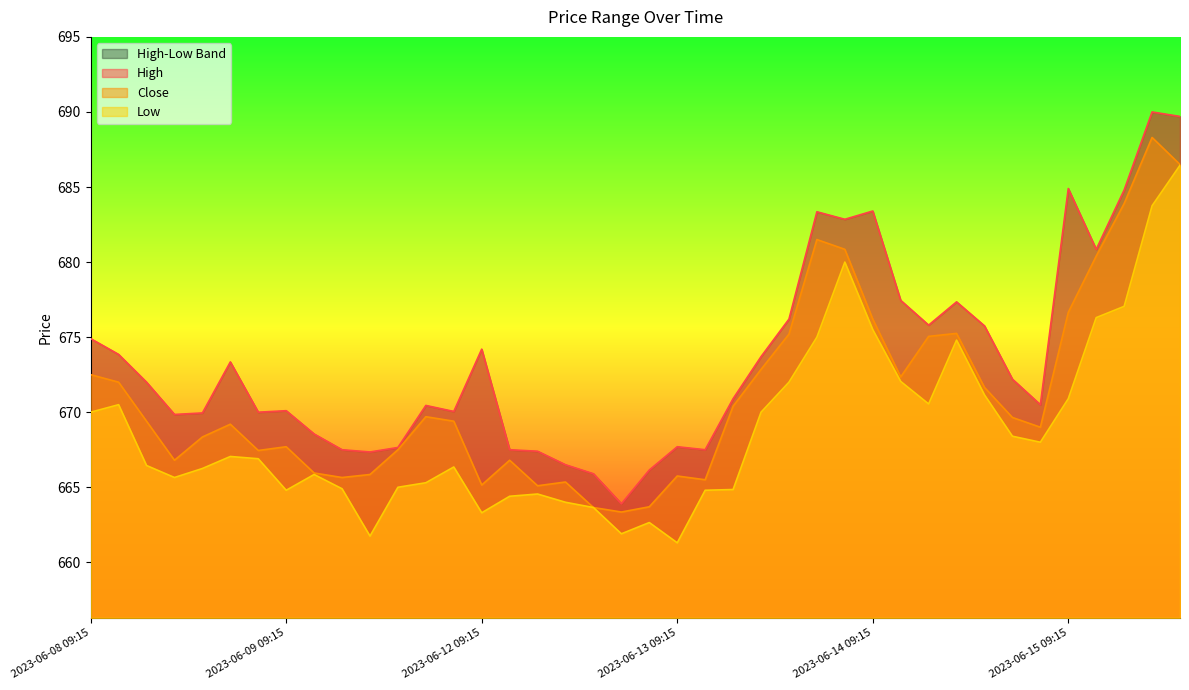

Reading right to left, transcribe all the data shown in this chart.

High: 2023-06-15 13:15=689.7	2023-06-15 12:15=690.0	2023-06-15 11:15=684.8	2023-06-15 10:15=680.9	2023-06-15 09:15=684.9	2023-06-14 15:15=670.5	2023-06-14 14:15=672.2	2023-06-14 13:15=675.8	2023-06-14 12:15=677.4	2023-06-14 11:15=675.8	2023-06-14 10:15=677.5	2023-06-14 09:15=683.4	2023-06-13 15:15=682.9	2023-06-13 14:15=683.4	2023-06-13 13:15=676.2	2023-06-13 12:15=673.7	2023-06-13 11:15=670.9	2023-06-13 10:15=667.5	2023-06-13 09:15=667.7	2023-06-12 15:15=666.1	2023-06-12 14:15=663.9	2023-06-12 13:15=665.9	2023-06-12 12:15=666.5	2023-06-12 11:15=667.4	2023-06-12 10:15=667.5	2023-06-12 09:15=674.2	2023-06-09 15:15=670.0	2023-06-09 14:15=670.5	2023-06-09 13:15=667.6	2023-06-09 12:15=667.4	2023-06-09 11:15=667.5	2023-06-09 10:15=668.5	2023-06-09 09:15=670.1	2023-06-08 15:15=670.0	2023-06-08 14:15=673.4	2023-06-08 13:15=670.0	2023-06-08 12:15=669.9	2023-06-08 11:15=672.0	2023-06-08 10:15=673.9	2023-06-08 09:15=674.9
Close: 2023-06-15 13:15=686.5	2023-06-15 12:15=688.3	2023-06-15 11:15=683.9	2023-06-15 10:15=680.4	2023-06-15 09:15=676.6	2023-06-14 15:15=669.0	2023-06-14 14:15=669.6	2023-06-14 13:15=671.6	2023-06-14 12:15=675.2	2023-06-14 11:15=675.0	2023-06-14 10:15=672.4	2023-06-14 09:15=676.2	2023-06-13 15:15=680.9	2023-06-13 14:15=681.5	2023-06-13 13:15=675.2	2023-06-13 12:15=672.9	2023-06-13 11:15=670.4	2023-06-13 10:15=665.5	2023-06-13 09:15=665.8	2023-06-12 15:15=663.7	2023-06-12 14:15=663.4	2023-06-12 13:15=663.6	2023-06-12 12:15=665.4	2023-06-12 11:15=665.1	2023-06-12 10:15=666.8	2023-06-12 09:15=665.1	2023-06-09 15:15=669.4	2023-06-09 14:15=669.7	2023-06-09 13:15=667.5	2023-06-09 12:15=665.9	2023-06-09 11:15=665.6	2023-06-09 10:15=666.0	2023-06-09 09:15=667.7	2023-06-08 15:15=667.5	2023-06-08 14:15=669.2	2023-06-08 13:15=668.4	2023-06-08 12:15=666.8	2023-06-08 11:15=669.4	2023-06-08 10:15=672.0	2023-06-08 09:15=672.5
Low: 2023-06-15 13:15=686.5	2023-06-15 12:15=683.8	2023-06-15 11:15=677.0	2023-06-15 10:15=676.3	2023-06-15 09:15=670.9	2023-06-14 15:15=668.0	2023-06-14 14:15=668.4	2023-06-14 13:15=671.1	2023-06-14 12:15=674.8	2023-06-14 11:15=670.5	2023-06-14 10:15=672.0	2023-06-14 09:15=675.5	2023-06-13 15:15=680.0	2023-06-13 14:15=675.0	2023-06-13 13:15=672.0	2023-06-13 12:15=670.0	2023-06-13 11:15=664.9	2023-06-13 10:15=664.8	2023-06-13 09:15=661.3	2023-06-12 15:15=662.6	2023-06-12 14:15=661.9	2023-06-12 13:15=663.6	2023-06-12 12:15=664.0	2023-06-12 11:15=664.5	2023-06-12 10:15=664.4	2023-06-12 09:15=663.3	2023-06-09 15:15=666.4	2023-06-09 14:15=665.3	2023-06-09 13:15=665.0	2023-06-09 12:15=661.8	2023-06-09 11:15=664.9	2023-06-09 10:15=665.9	2023-06-09 09:15=664.8	2023-06-08 15:15=666.9	2023-06-08 14:15=667.0	2023-06-08 13:15=666.2	2023-06-08 12:15=665.6	2023-06-08 11:15=666.5	2023-06-08 10:15=670.5	2023-06-08 09:15=670.0